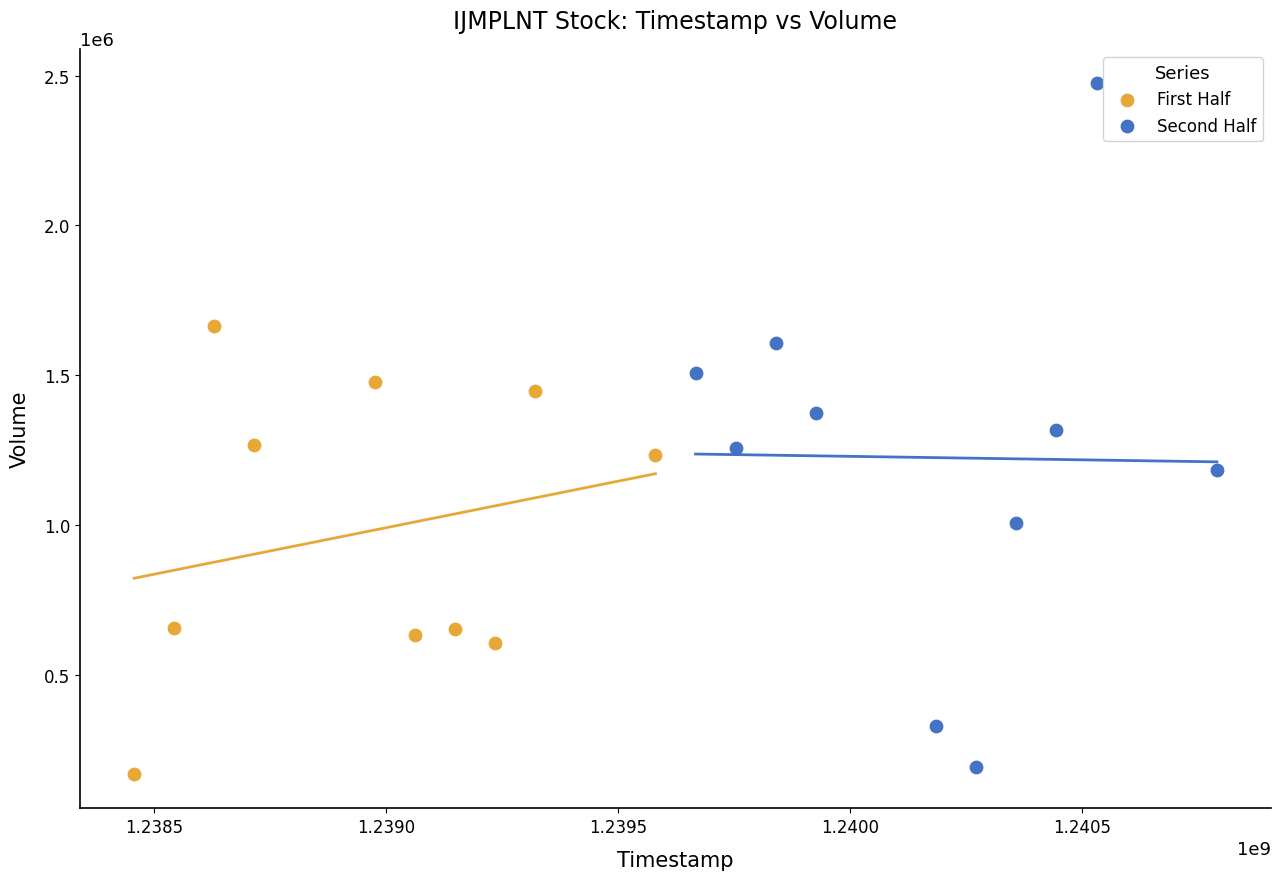

Which series contains the highest Y value?

Second Half